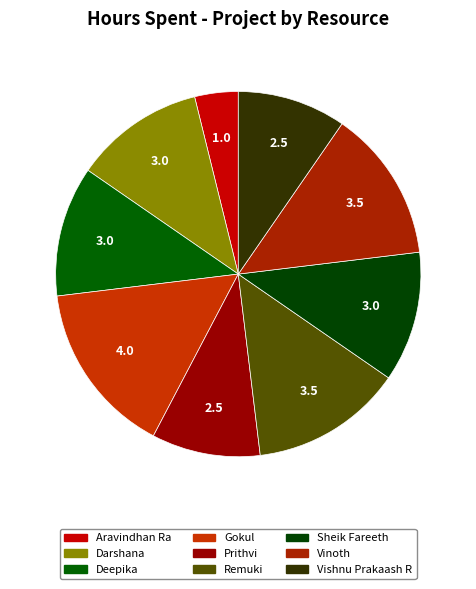

What percentage is the Deepika slice, to the nearest percent?

12%